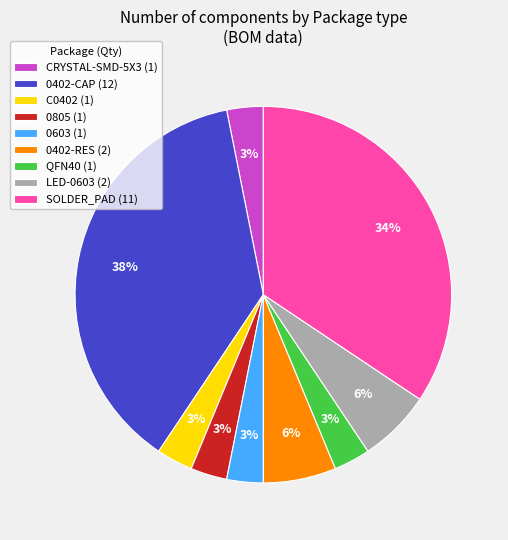

How many slices are in this pie chart?

9